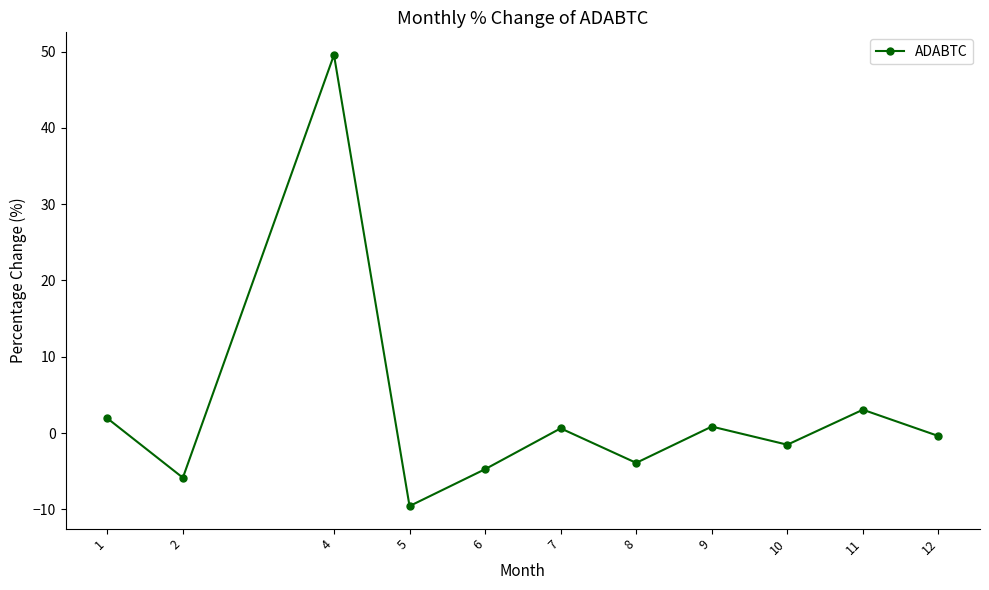

What is the sum of all values?

30.1